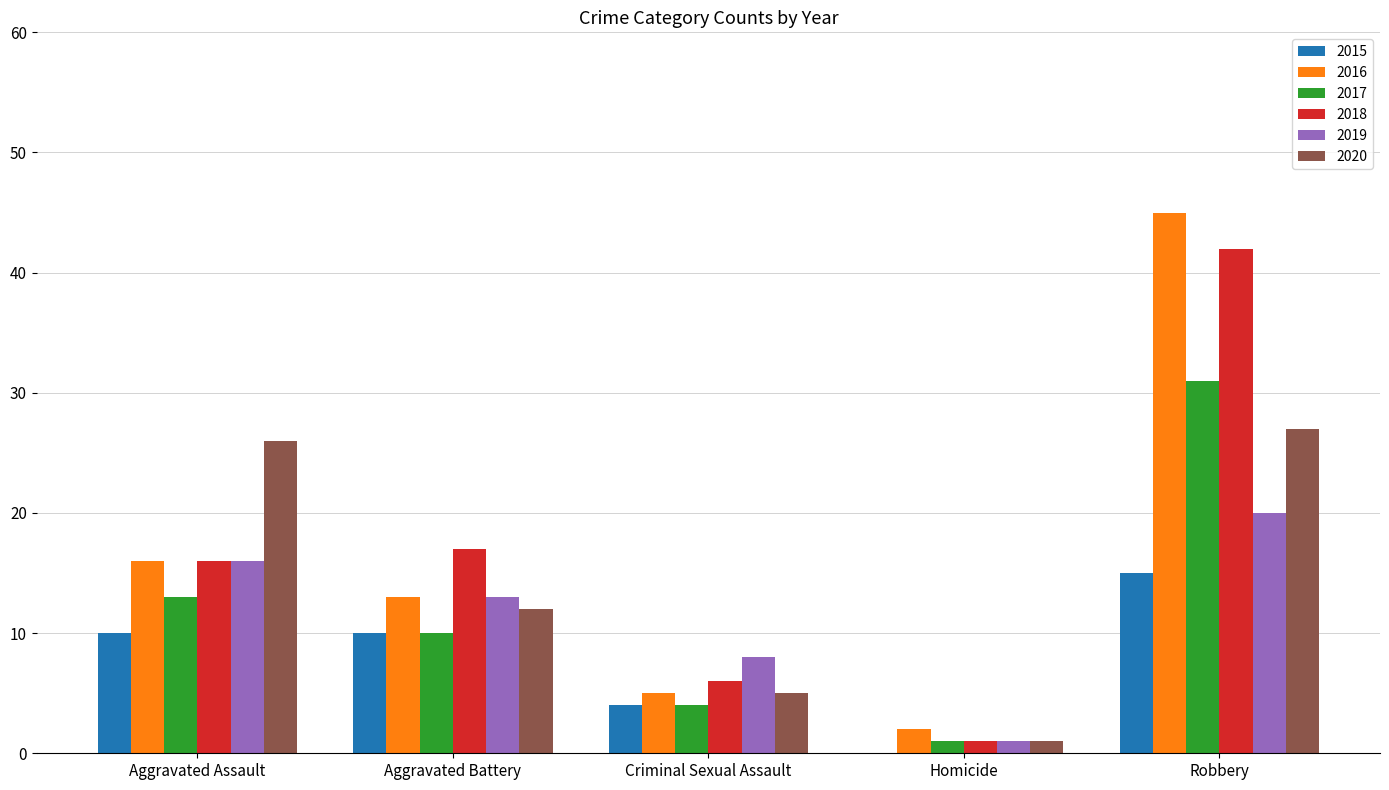

What is the difference between the 2016 values at Aggravated Battery and Criminal Sexual Assault?

8